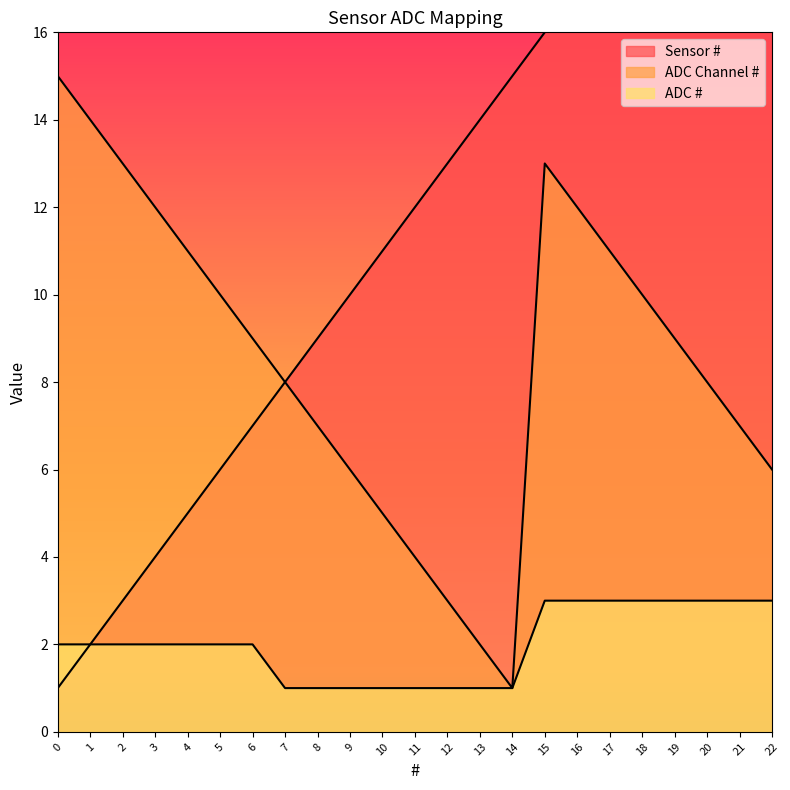

How many values in the ADC Channel # series are below 9?

11